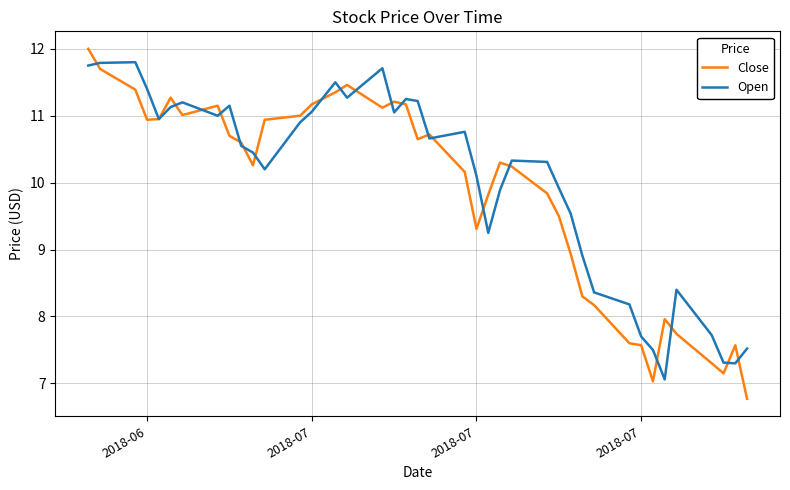

List the series in order of their peak value, lowest first.

Open, Close